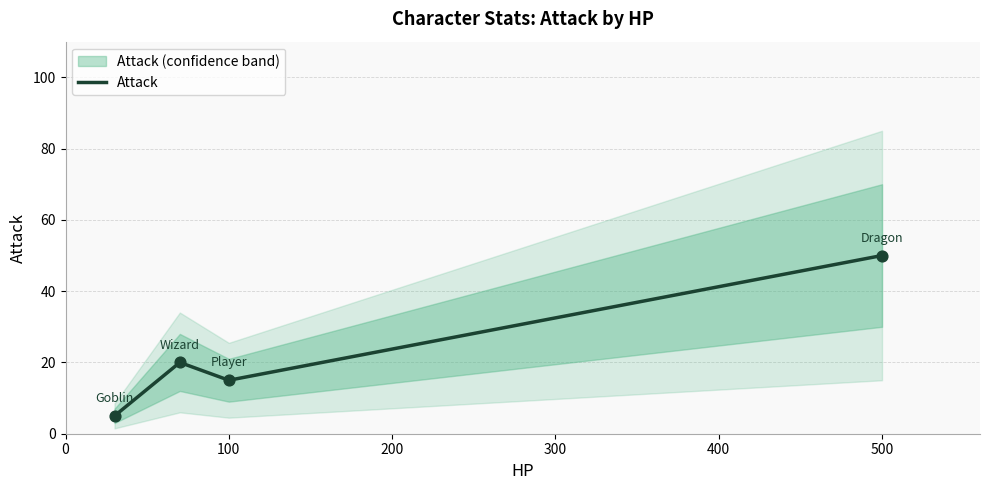

What is the highest value of the Attack series?

50